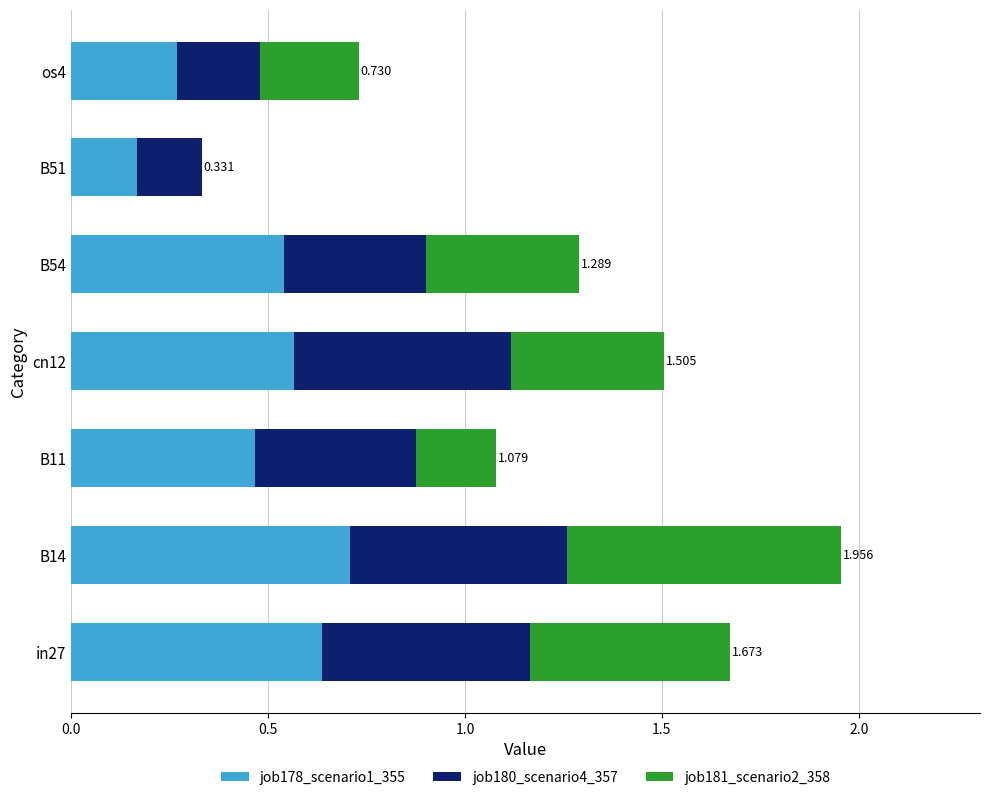

Reading right to left, transcribe all the data shown in this chart.

job178_scenario1_355: 0.3	0.2	0.5	0.6	0.5	0.7	0.6
job180_scenario4_357: 0.2	0.2	0.4	0.6	0.4	0.6	0.5
job181_scenario2_358: 0.2	0.0	0.4	0.4	0.2	0.7	0.5